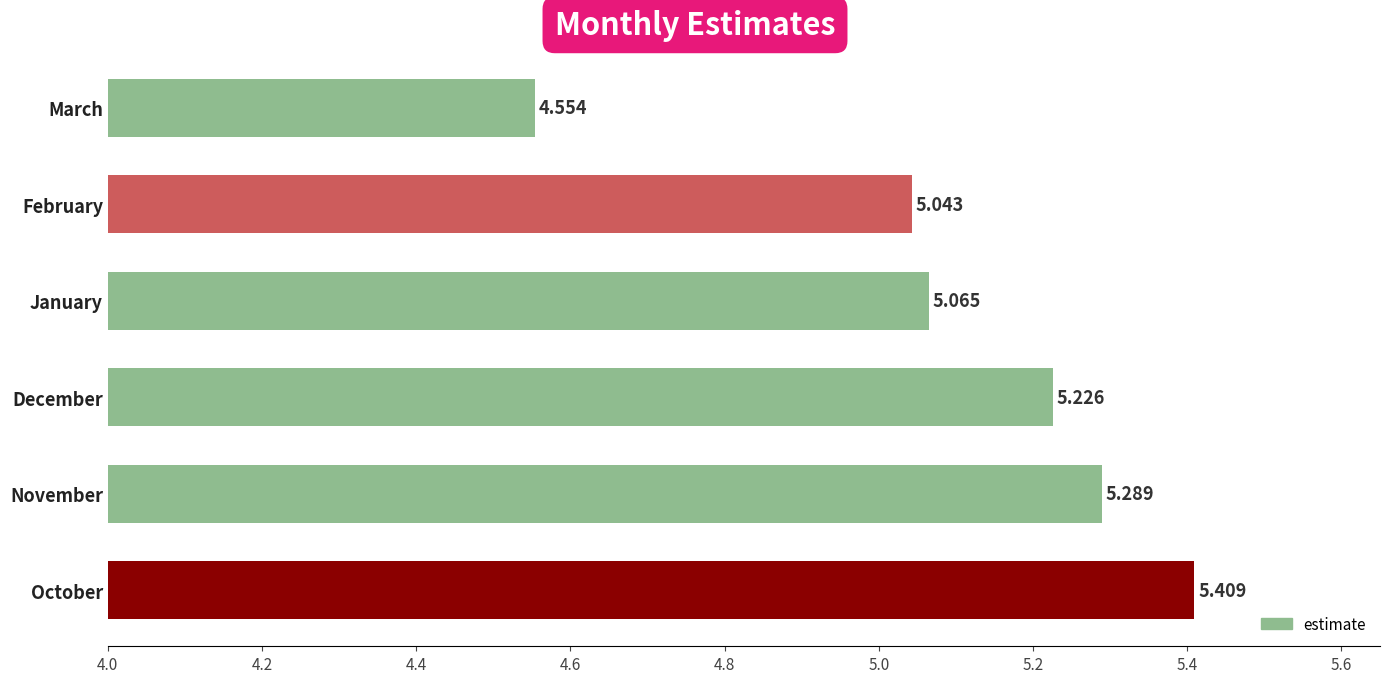

Which label corresponds to the smallest value in the chart?

March